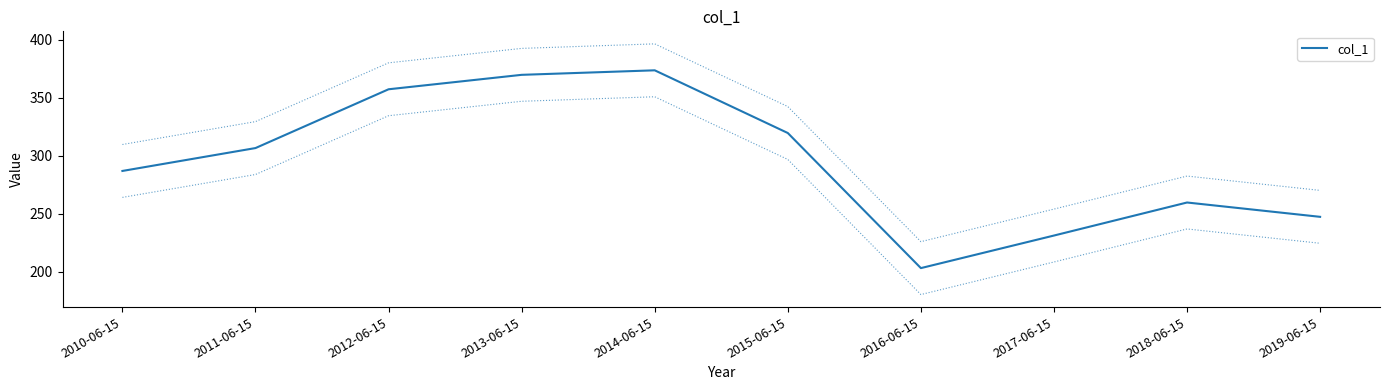

Where is the first local maximum?

2014-06-15